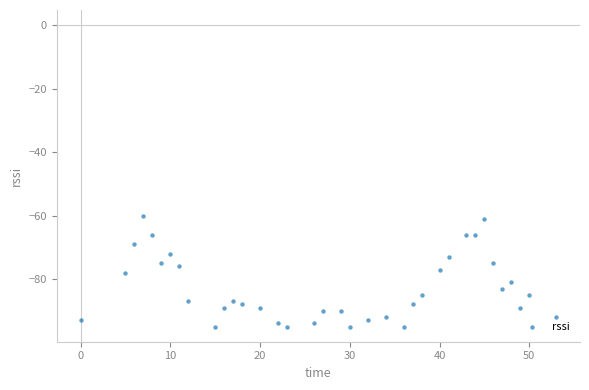

What is the range of X values (max minus min)?

53